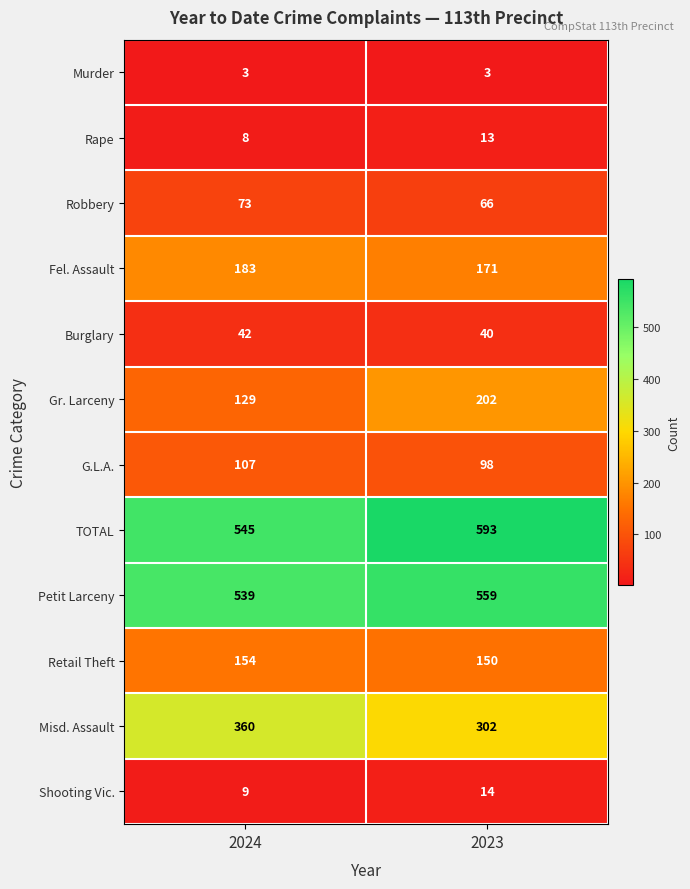

What is the greatest value displayed?

593